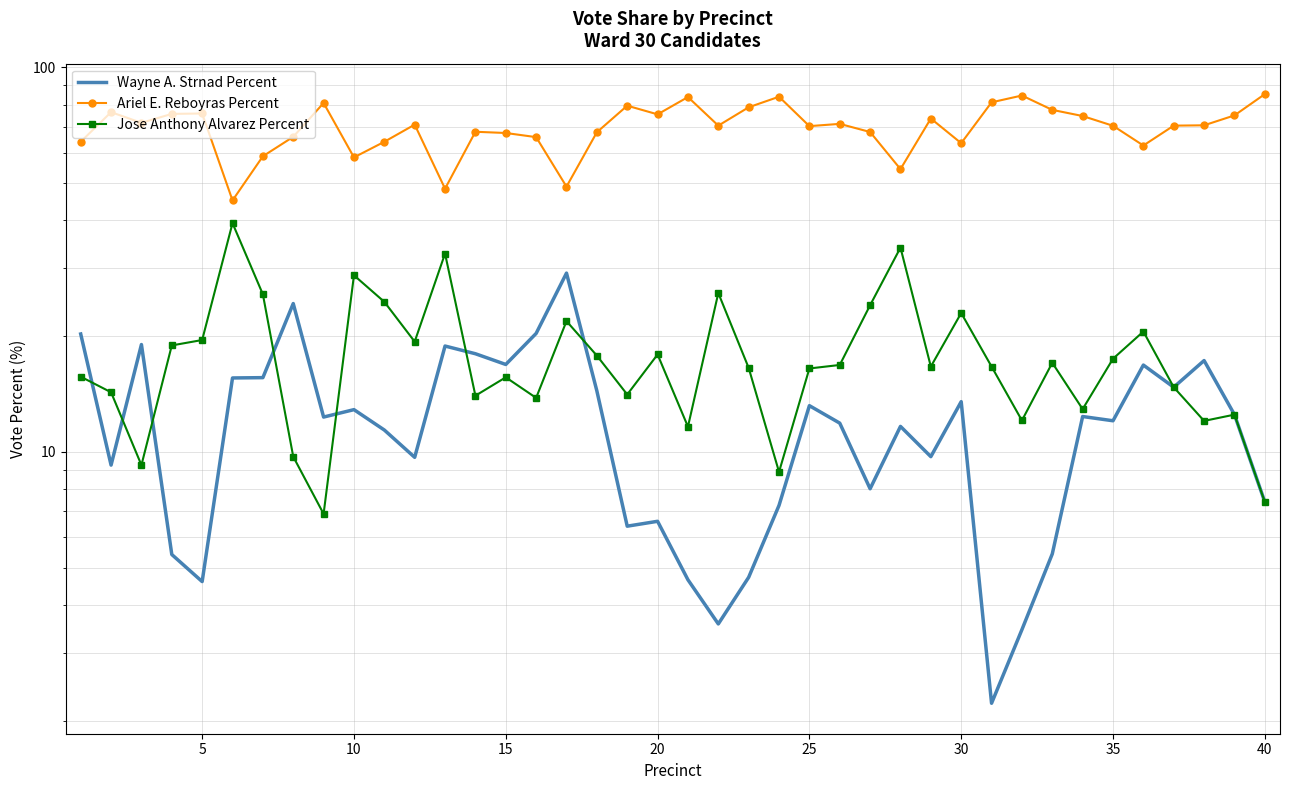

What is the maximum value shown in the chart?

85.2